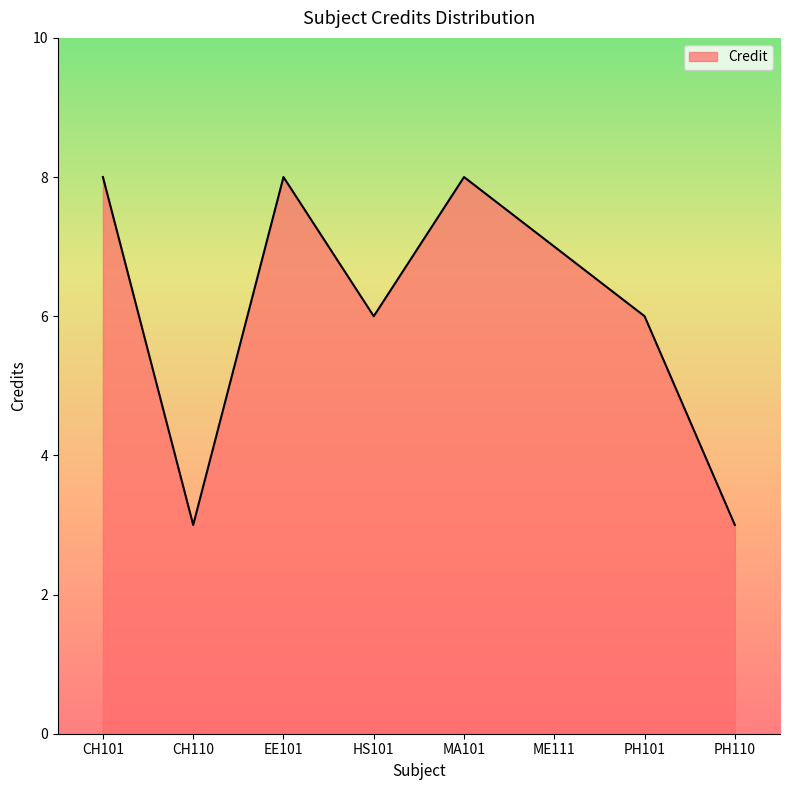

What is the smallest value displayed?

3